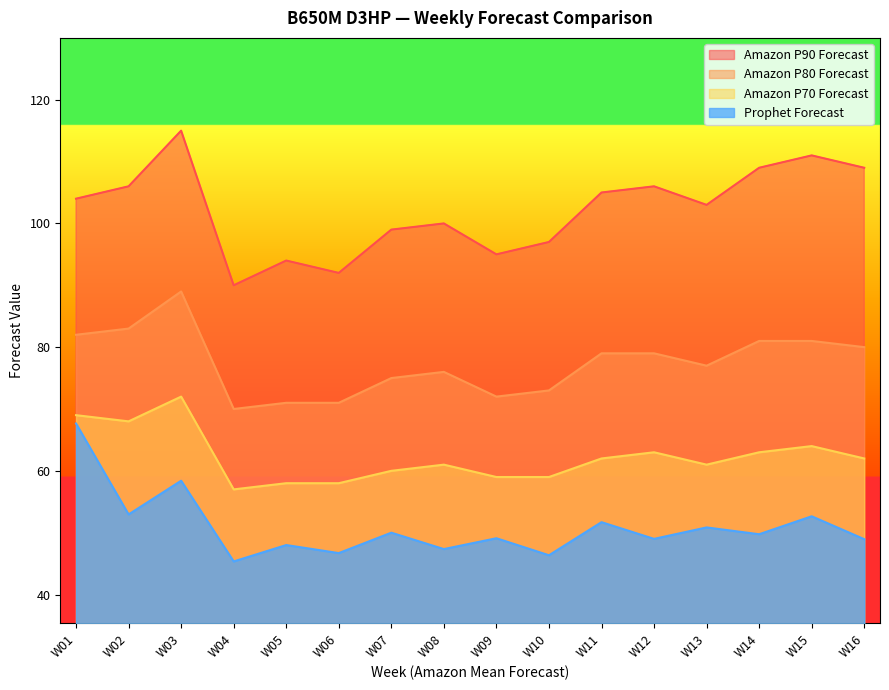

True or false: Amazon P90 Forecast and Amazon P70 Forecast intersect in this chart.

False